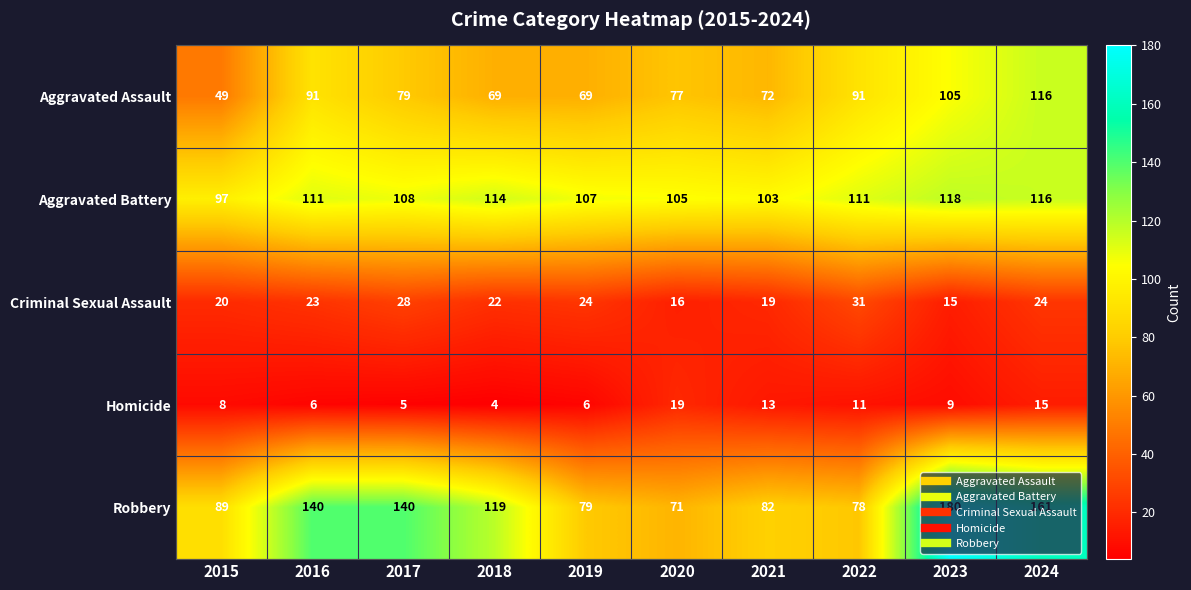

What is the difference between the Aggravated Assault values at 2018 and 2017?

10